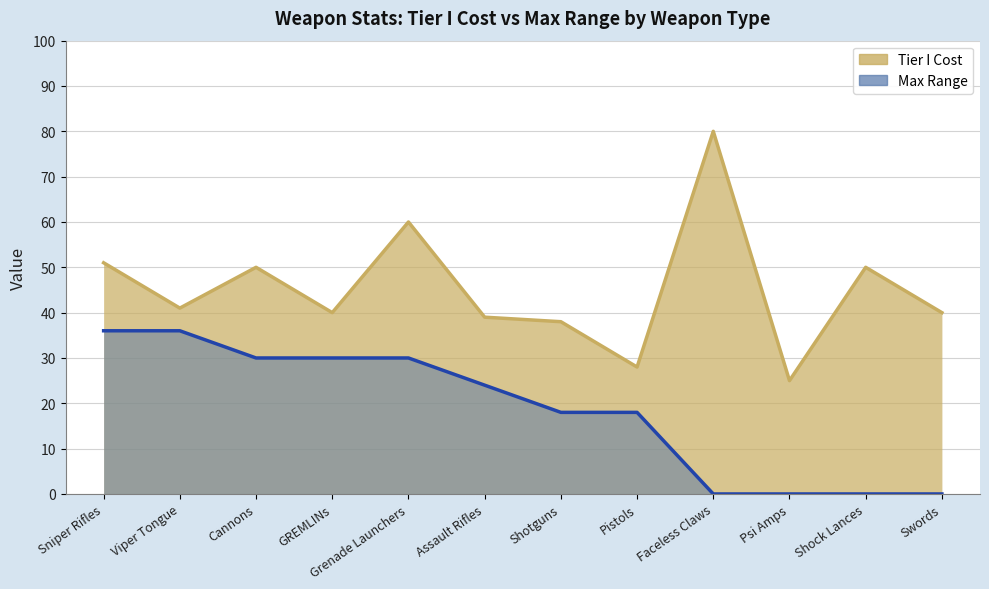

What is the sum of all Tier I Cost values?

542